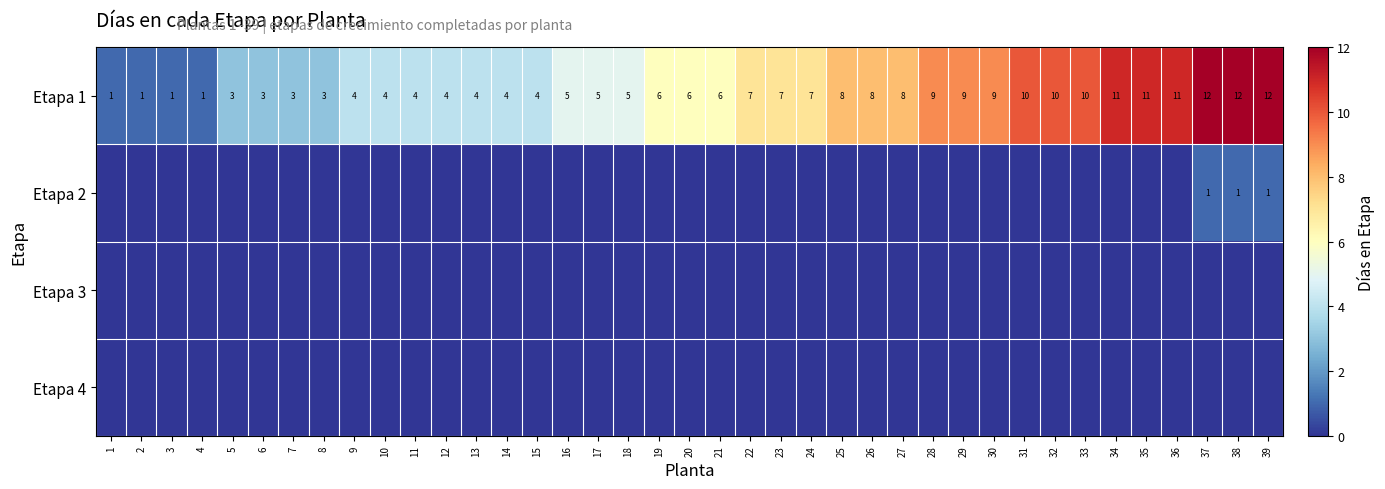

What is the difference between the maximum and minimum values in the Etapa 1 series?

11